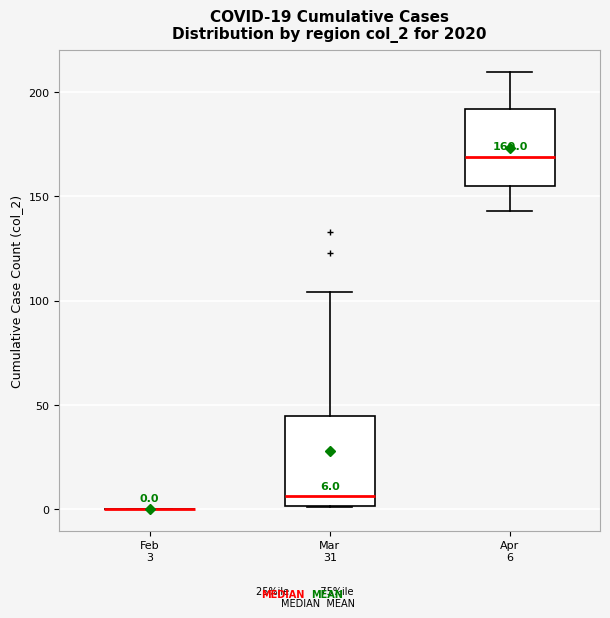

Which box is the tallest, from its lower edge to its upper edge?

Mar 31